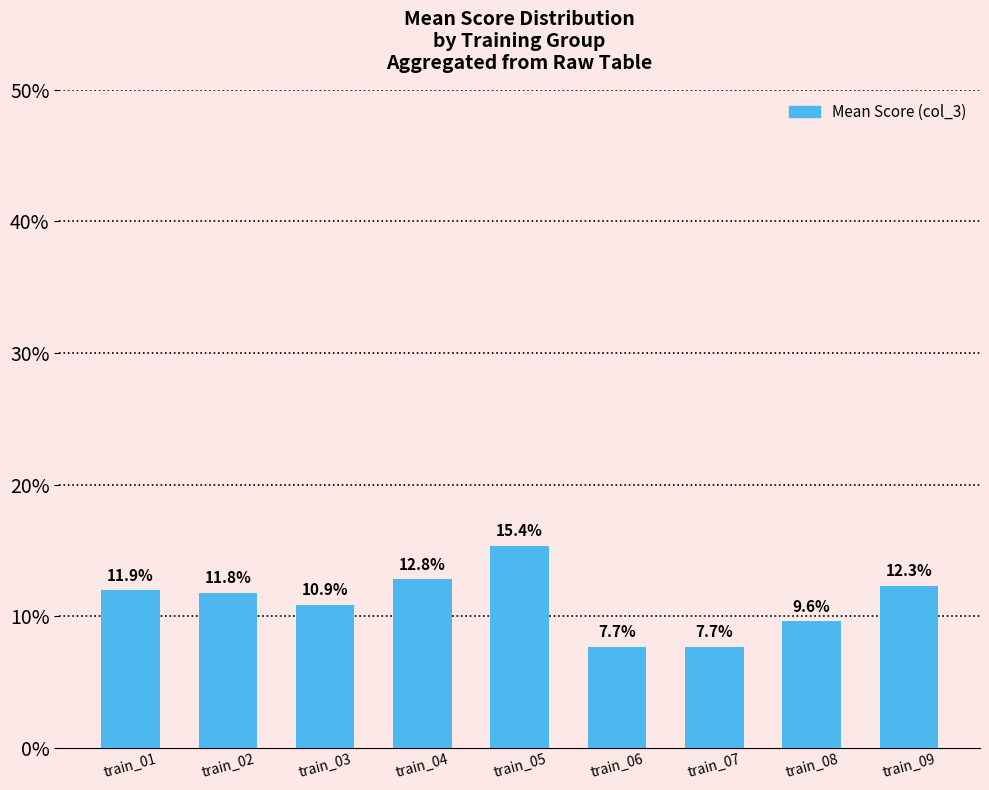

Between train_04 and train_05, which is larger?

train_05